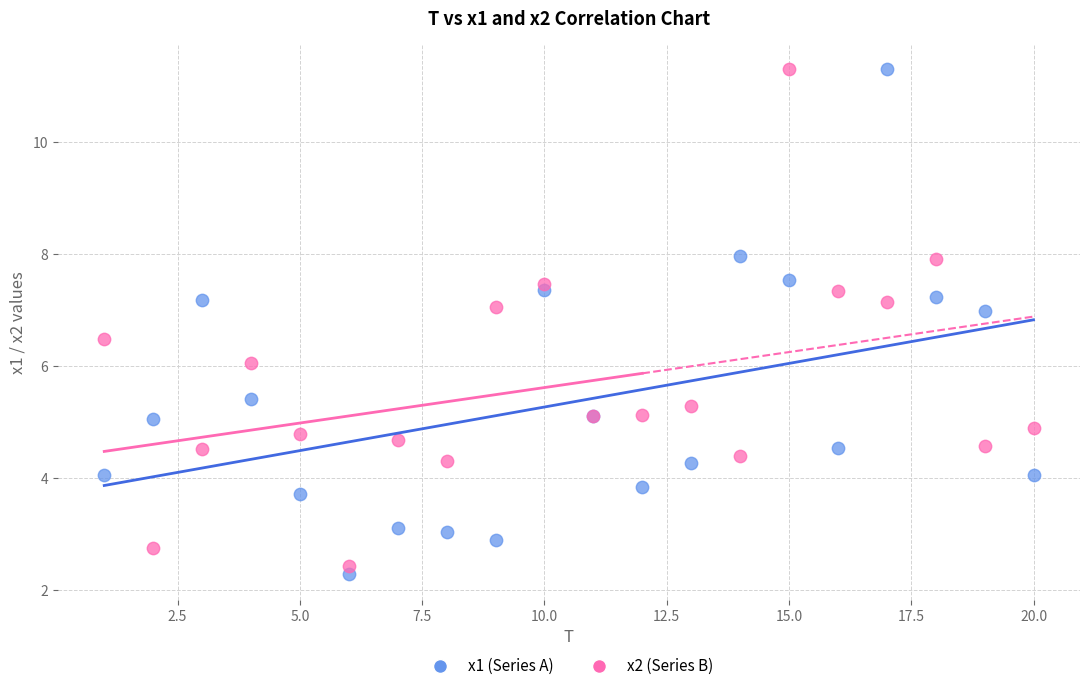

What is the X range (max minus min) for the scatter plot?

19.0